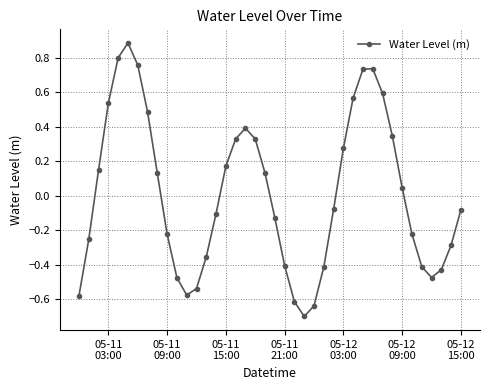

How many points are higher than both their immediate neighbors (excluding endpoints)?

3